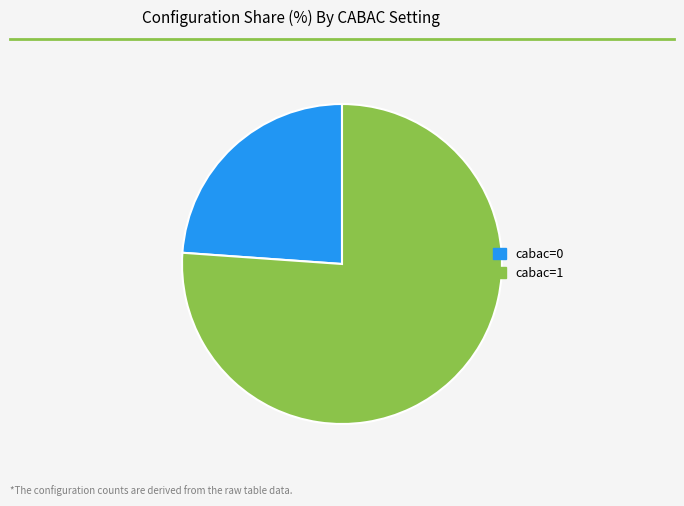

Which slice represents more than half of the pie?

cabac=1